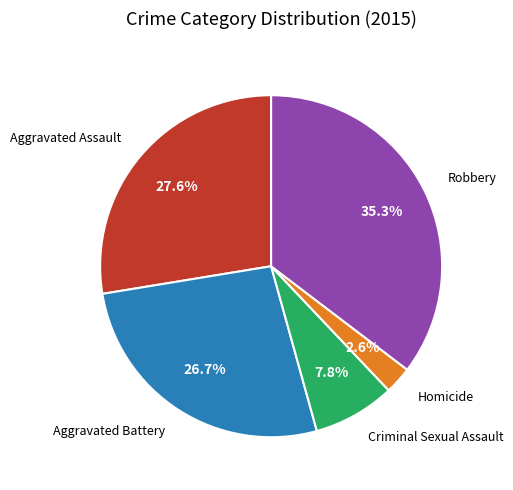

Is there a majority slice in this chart?

No